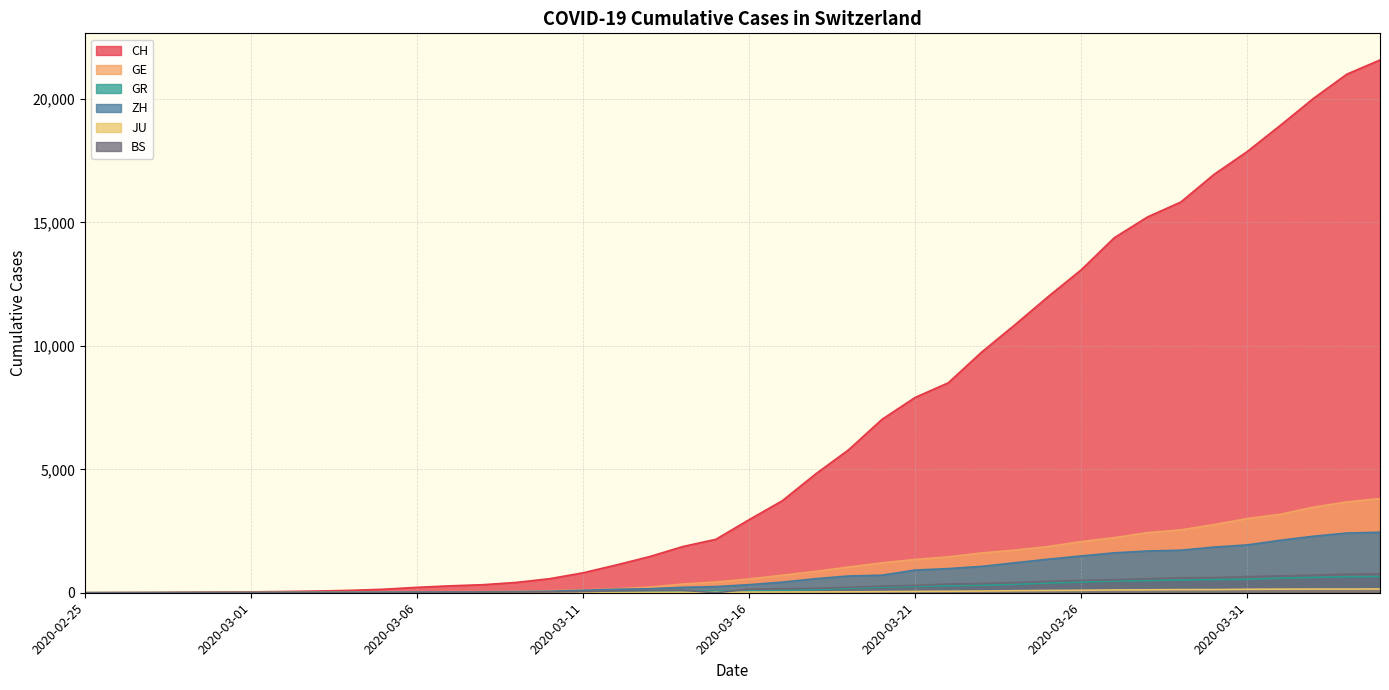

Rank the series at 2020-03-08 from lowest to highest value.

JU, GR, BS, ZH, GE, CH